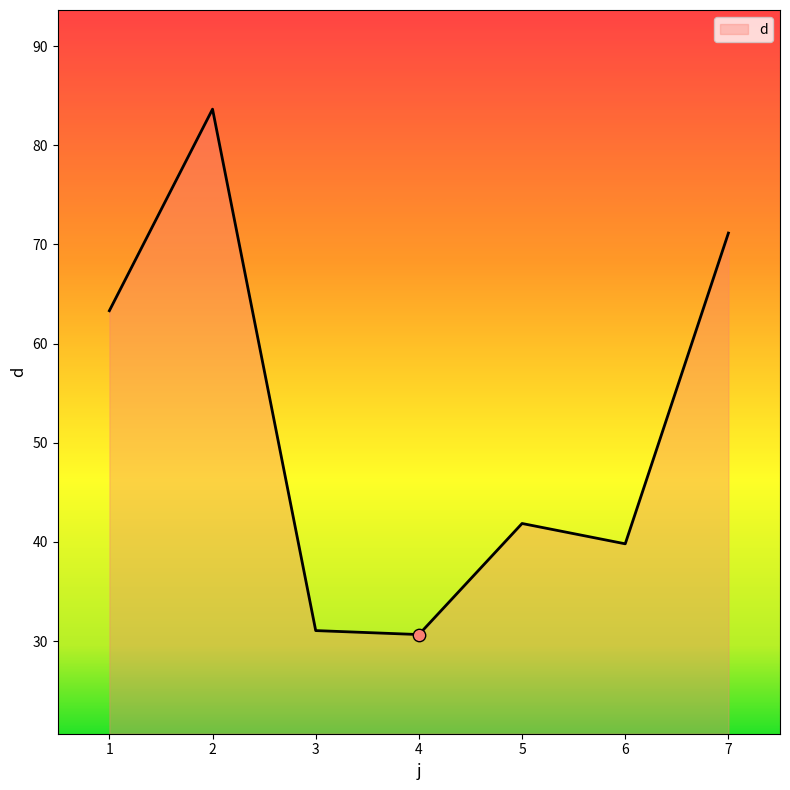

What is the ratio of the value at 4 to the value at 5?

0.7